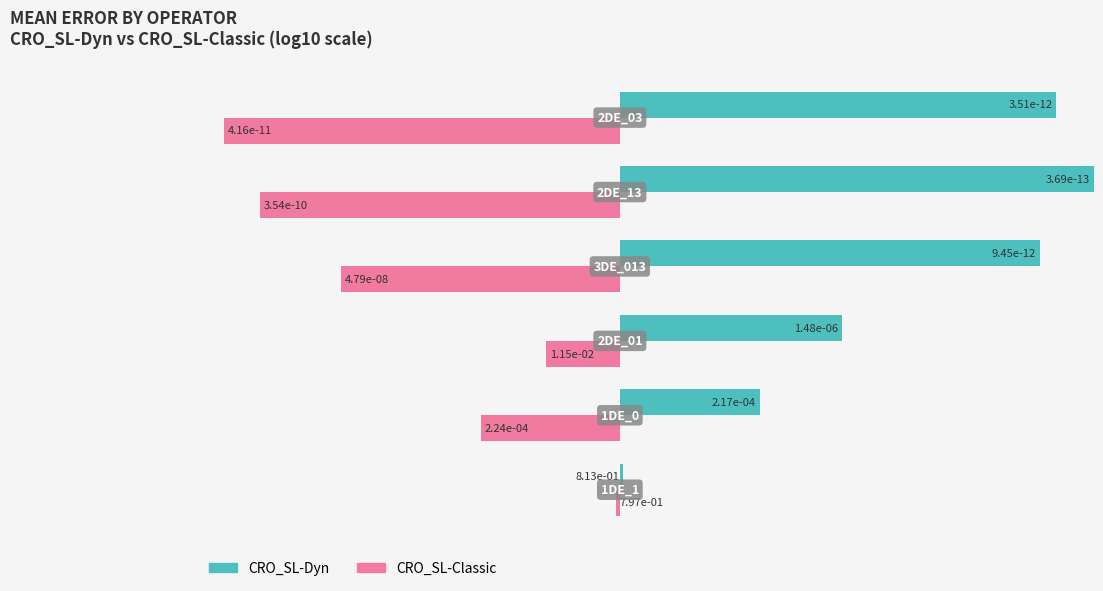

List the series in order of their peak value, lowest first.

CRO_SL-Classic, CRO_SL-Dyn